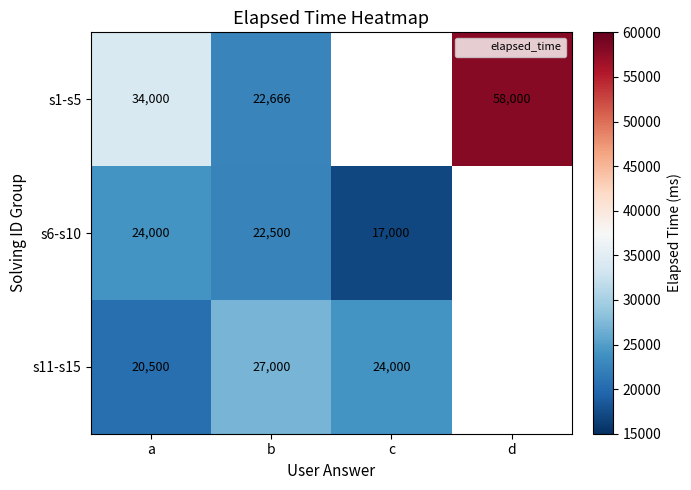

At which label is s6-s10 closest to 20500?

b